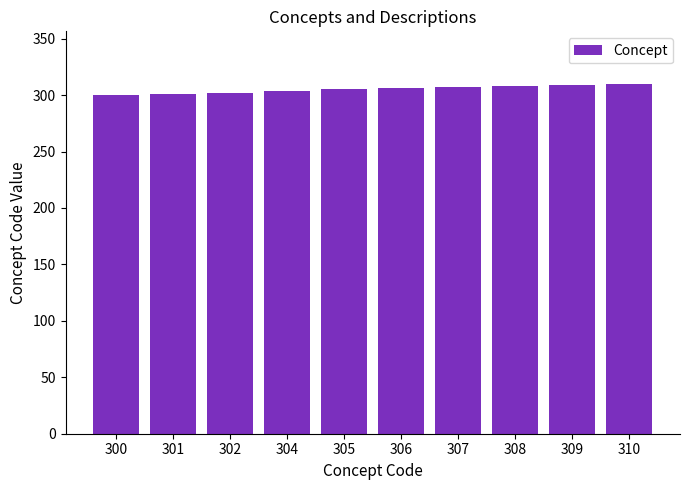

True or false: the data shows 307 at 307.

True